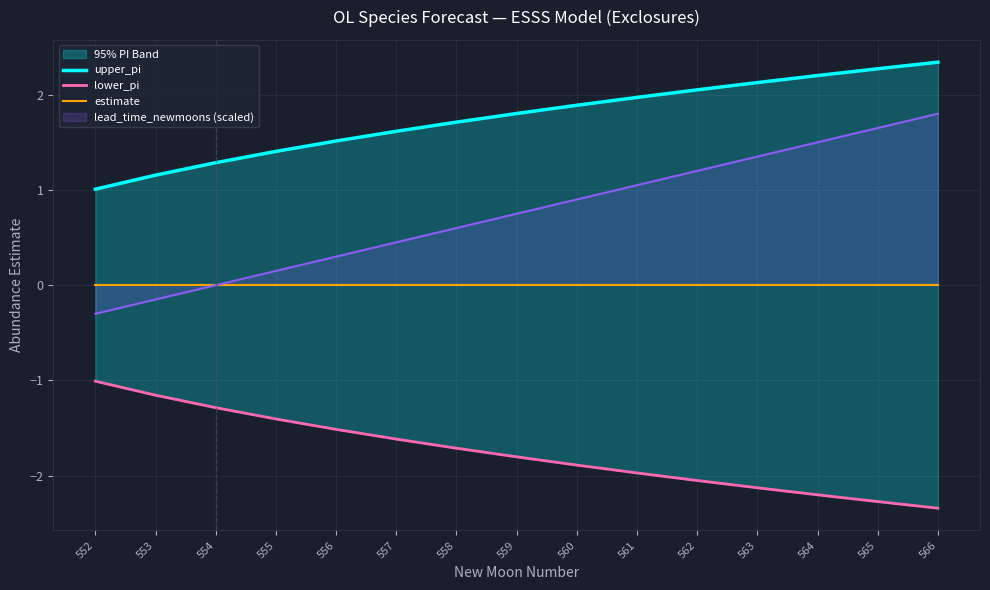

What is the sum of all lower_pi values?

-26.3